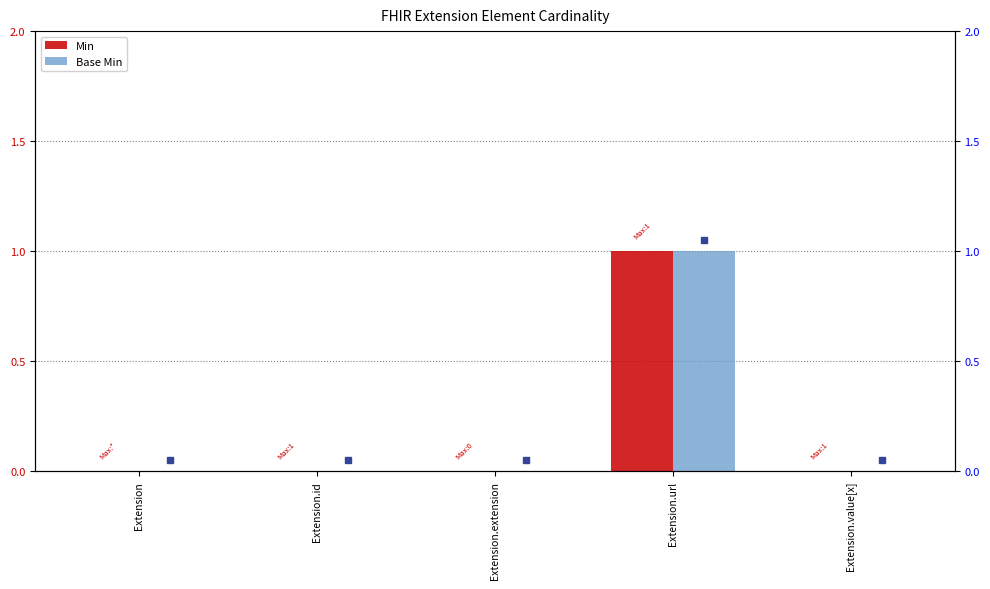

Which has a higher value, Extension.extension or Extension?

Extension.extension